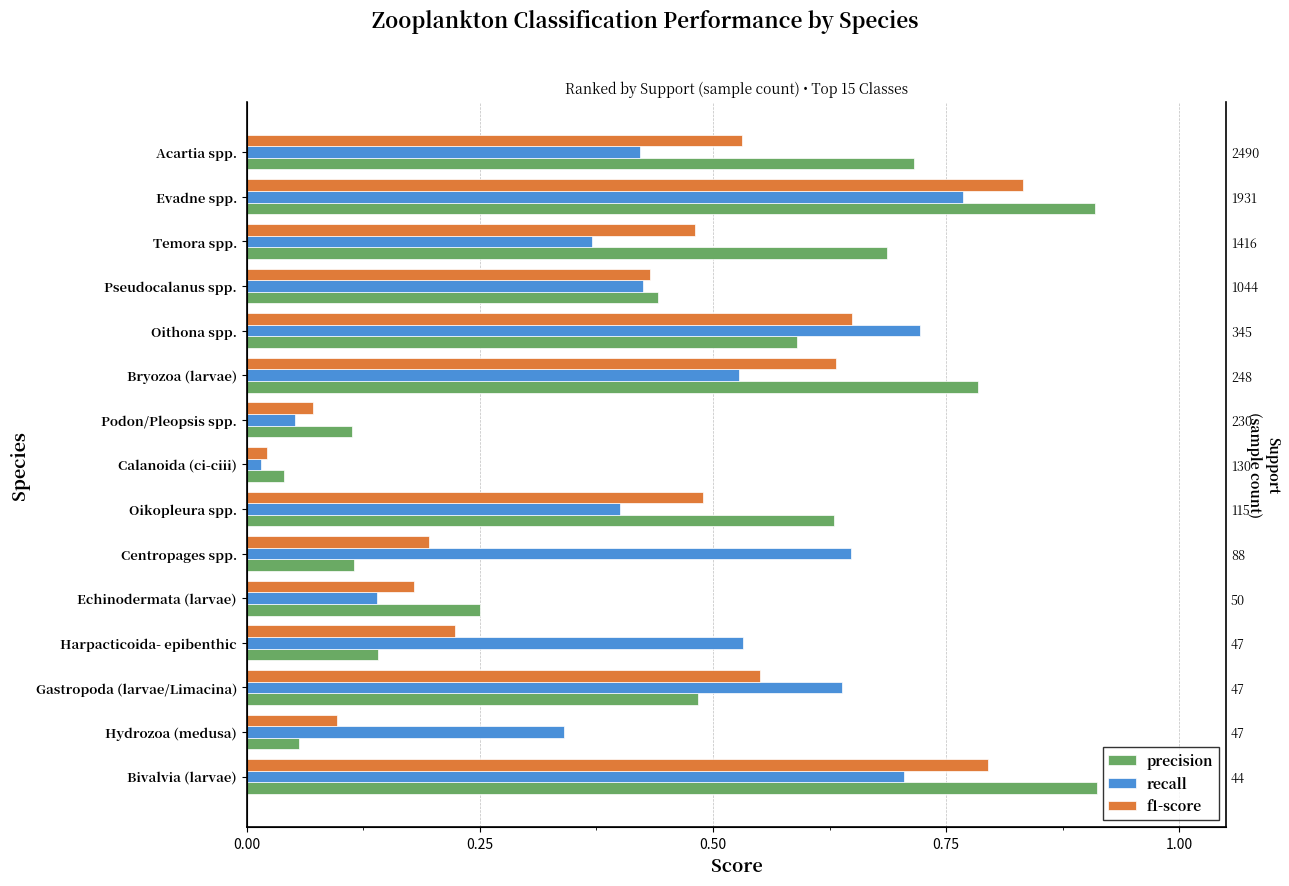

Reading left to right, transcribe all the data shown in this chart.

precision: 0.9	0.1	0.5	0.1	0.2	0.1	0.6	0.0	0.1	0.8	0.6	0.4	0.7	0.9	0.7
recall: 0.7	0.3	0.6	0.5	0.1	0.6	0.4	0.0	0.1	0.5	0.7	0.4	0.4	0.8	0.4
f1-score: 0.8	0.1	0.6	0.2	0.2	0.2	0.5	0.0	0.1	0.6	0.6	0.4	0.5	0.8	0.5